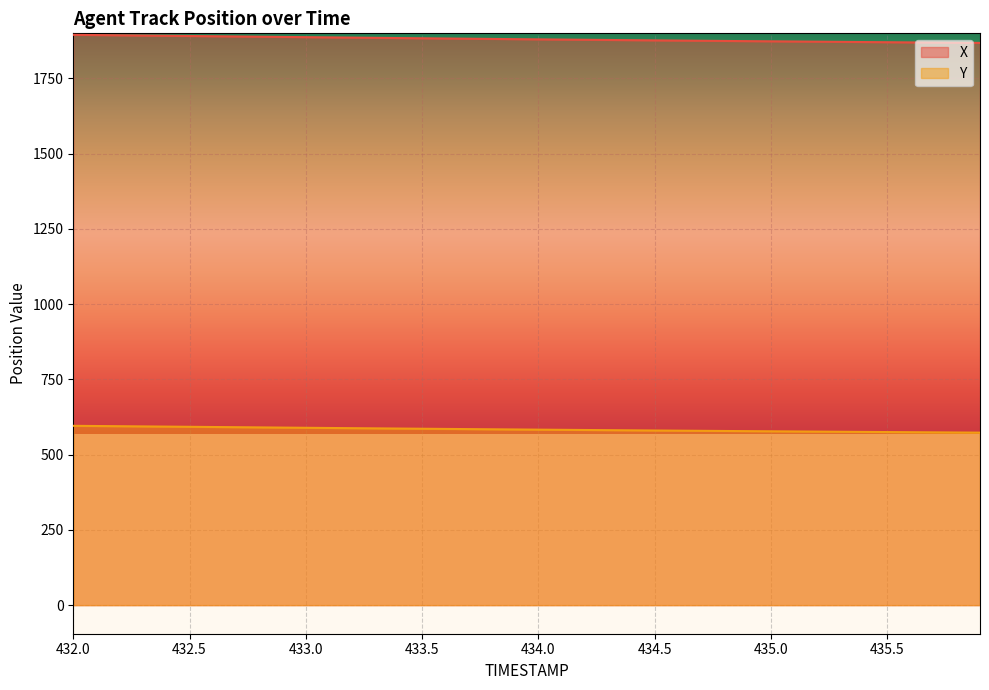

What is the label of the 8th point from the right?

435.2